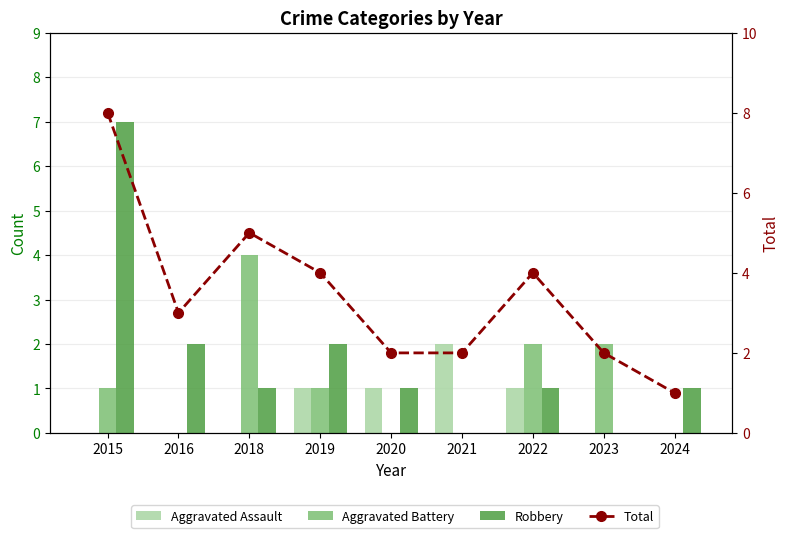

How many values in the Total series exceed 3?

4